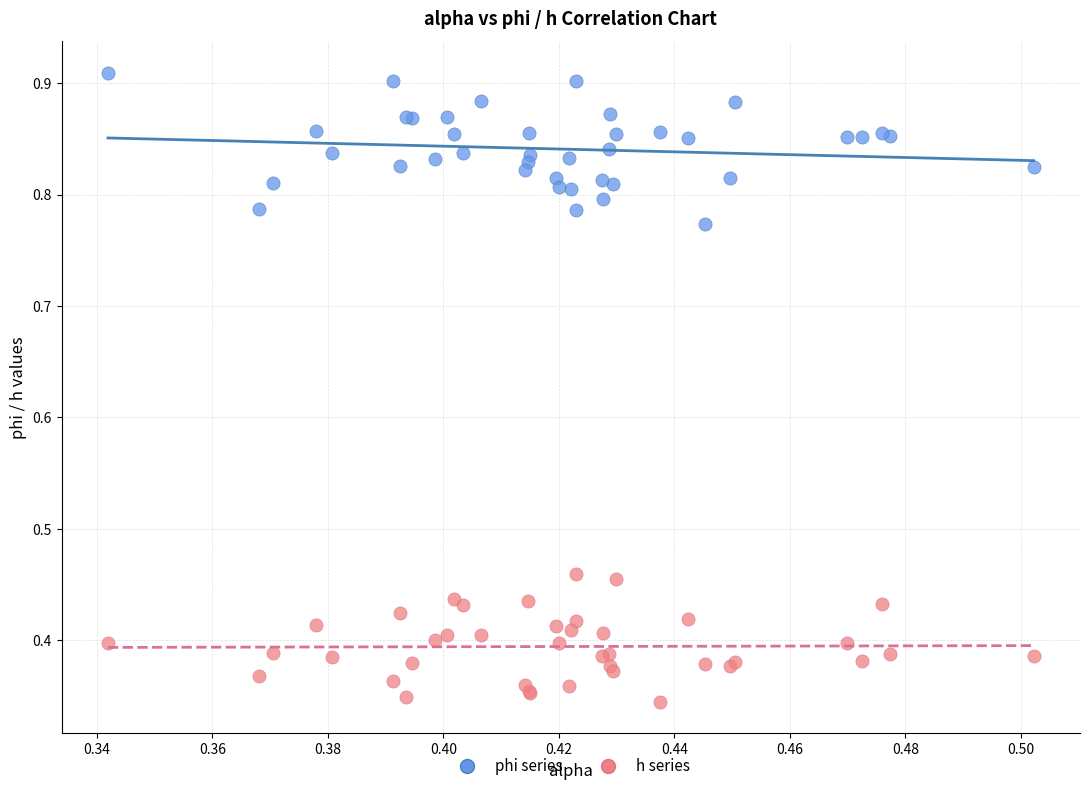

Which series reaches the minimum Y coordinate?

h series